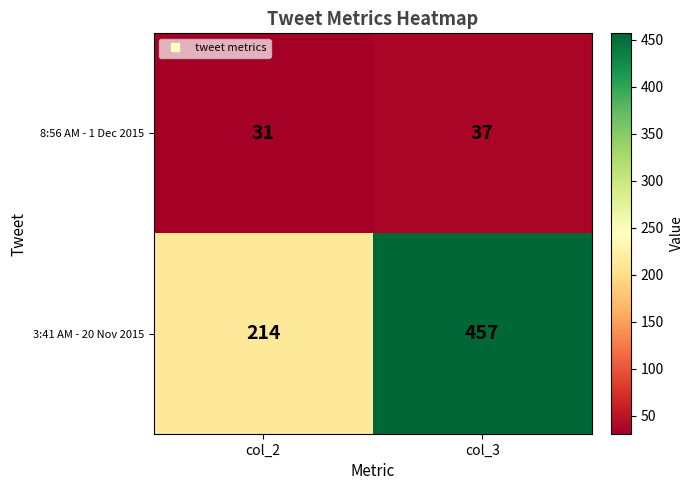

What is the difference between the 8:56 AM - 1 Dec 2015 values at col_2 and col_3?

6